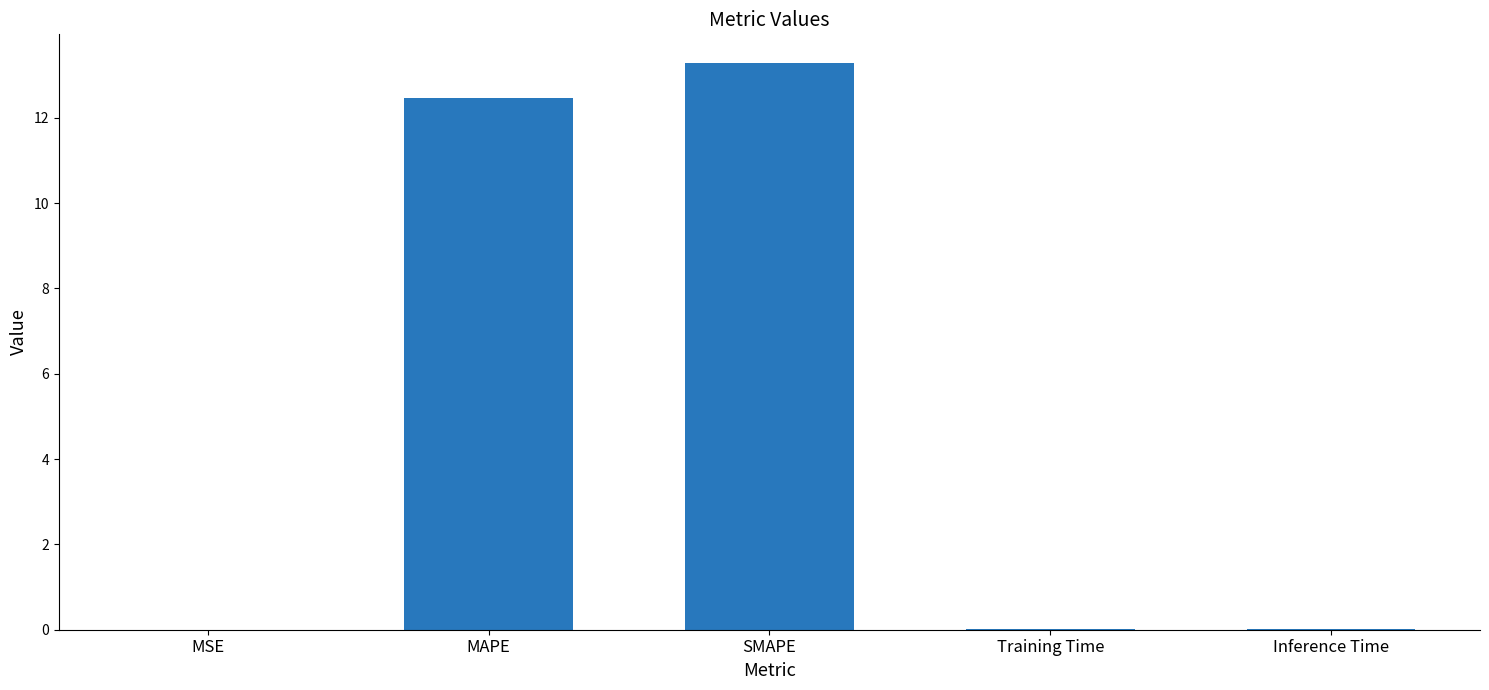

True or false: the data shows 8.7 at SMAPE.

False